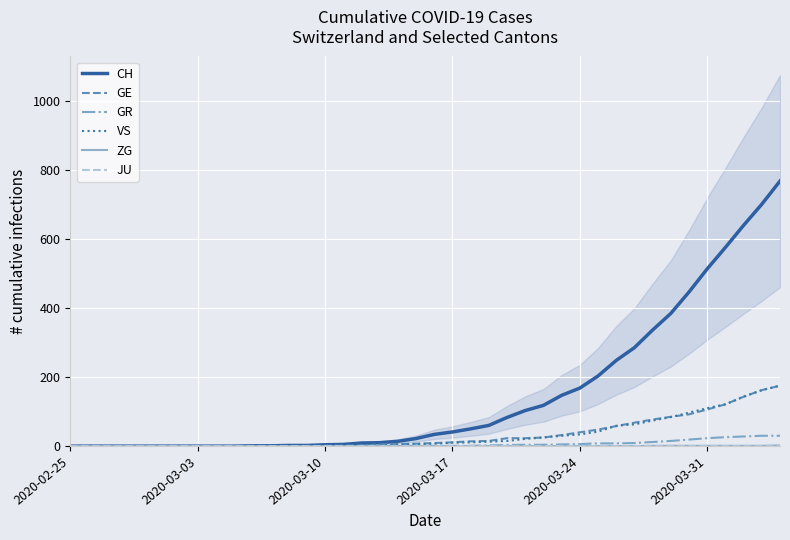

What is the maximum value for CH?

767